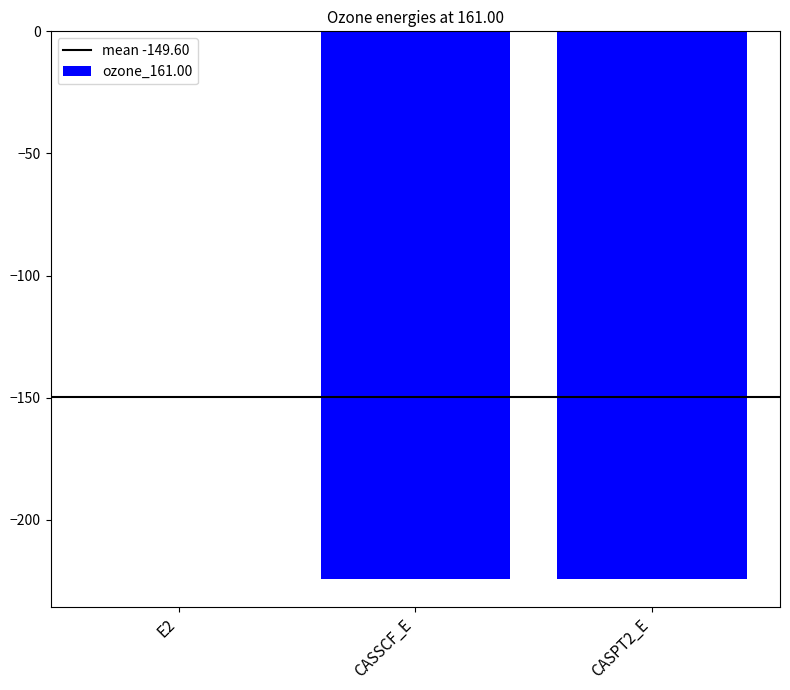

What is the approximate value at CASPT2_E?

-224.4